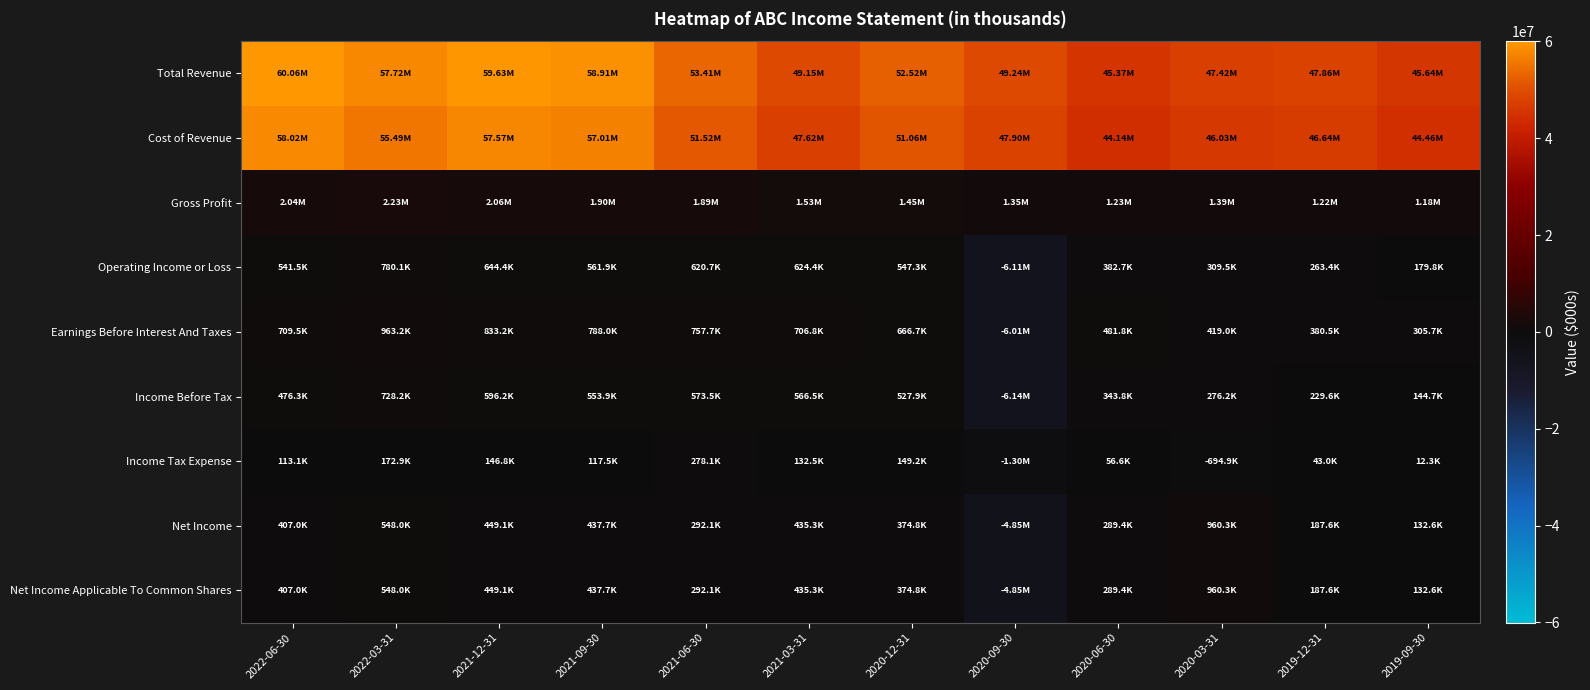

Reading left to right, what are all the values shown in this chart?

Total Revenue: 2022-06-30=60064600	2022-03-31=57719400	2021-12-31=59628800	2021-09-30=58912400	2021-06-30=53405700	2021-03-31=49154200	2020-12-31=52516600	2020-09-30=49244800	2020-06-30=45366800	2020-03-31=47417600	2019-12-31=47864700	2019-09-30=45637800
Cost of Revenue: 2022-06-30=58021600	2022-03-31=55486200	2021-12-31=57568500	2021-09-30=57011800	2021-06-30=51517500	2021-03-31=47620800	2020-12-31=51064300	2020-09-30=47898500	2020-06-30=44141100	2020-03-31=46029600	2019-12-31=46642000	2019-09-30=44456200
Gross Profit: 2022-06-30=2043000	2022-03-31=2233200	2021-12-31=2060300	2021-09-30=1900600	2021-06-30=1888200	2021-03-31=1533400	2020-12-31=1452300	2020-09-30=1346300	2020-06-30=1225700	2020-03-31=1388000	2019-12-31=1222700	2019-09-30=1181600
Operating Income or Loss: 2022-06-30=541500	2022-03-31=780100	2021-12-31=644400	2021-09-30=561900	2021-06-30=620700	2021-03-31=624400	2020-12-31=547300	2020-09-30=-6113100	2020-06-30=382700	2020-03-31=309500	2019-12-31=263400	2019-09-30=179800
Earnings Before Interest And Taxes: 2022-06-30=709500	2022-03-31=963200	2021-12-31=833200	2021-09-30=788000	2021-06-30=757700	2021-03-31=706800	2020-12-31=666700	2020-09-30=-6008600	2020-06-30=481800	2020-03-31=419000	2019-12-31=380500	2019-09-30=305700
Income Before Tax: 2022-06-30=476300	2022-03-31=728200	2021-12-31=596200	2021-09-30=553900	2021-06-30=573500	2021-03-31=566500	2020-12-31=527900	2020-09-30=-6143500	2020-06-30=343800	2020-03-31=276200	2019-12-31=229600	2019-09-30=144700
Income Tax Expense: 2022-06-30=113100	2022-03-31=172900	2021-12-31=146800	2021-09-30=117500	2021-06-30=278100	2021-03-31=132500	2020-12-31=149200	2020-09-30=-1299000	2020-06-30=56600	2020-03-31=-694900	2019-12-31=43000	2019-09-30=12300
Net Income: 2022-06-30=407000	2022-03-31=548000	2021-12-31=449100	2021-09-30=437700	2021-06-30=292100	2021-03-31=435300	2020-12-31=374800	2020-09-30=-4846100	2020-06-30=289400	2020-03-31=960300	2019-12-31=187600	2019-09-30=132600
Net Income Applicable To Common Shares: 2022-06-30=407000	2022-03-31=548000	2021-12-31=449100	2021-09-30=437700	2021-06-30=292100	2021-03-31=435300	2020-12-31=374800	2020-09-30=-4846100	2020-06-30=289400	2020-03-31=960300	2019-12-31=187600	2019-09-30=132600